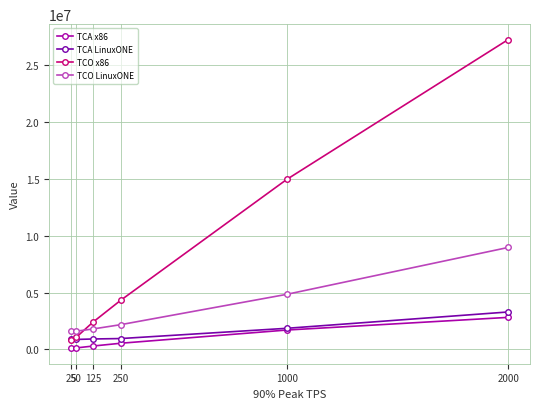

True or false: TCA x86 and TCO LinuxONE cross at least once.

False